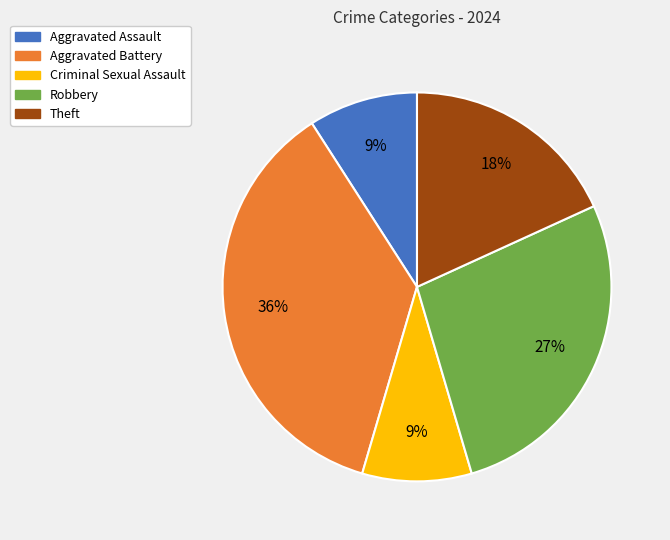

The Robbery slice represents 18% of the pie. True or false?

False